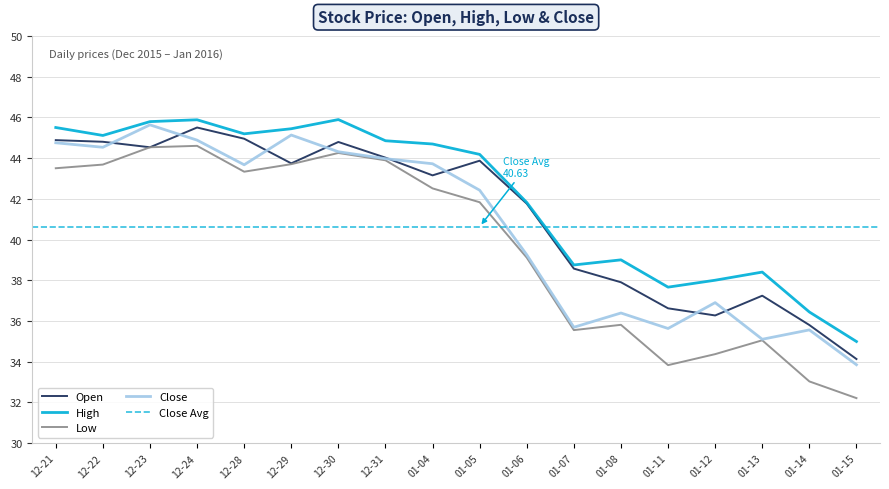

What is the approximate value of Close at 01-04?

43.7